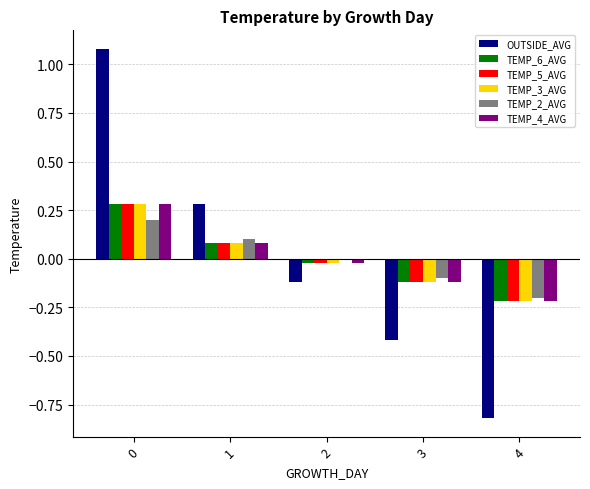

How many data points does each series have?

5